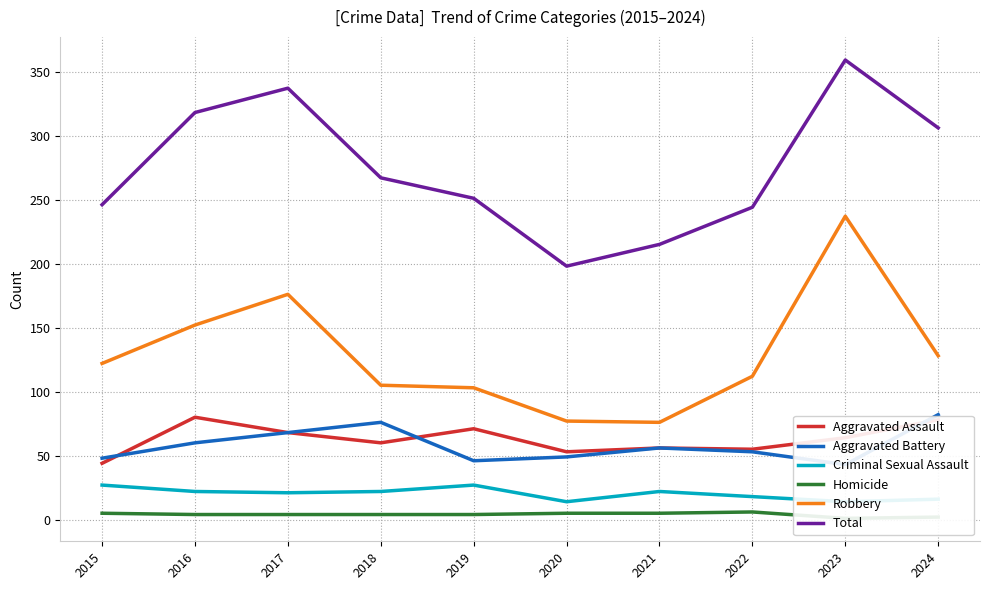

Where is the first local minimum for Total?

2020